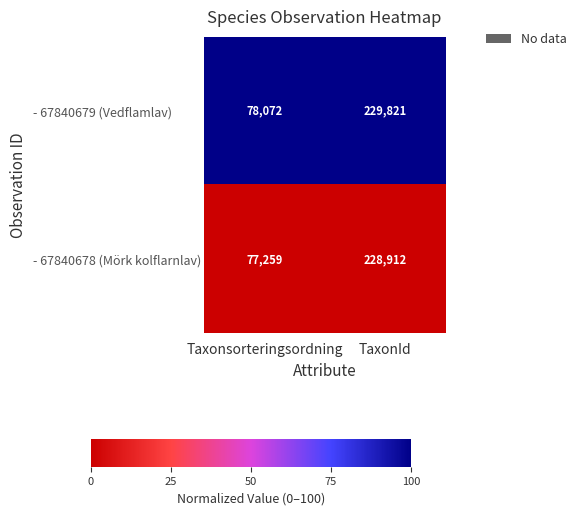

Reading right to left, what are all the values shown in this chart?

- 67840679 (Vedflamlav): TaxonId=229821	Taxonsorteringsordning=78072
- 67840678 (Mörk kolflarnlav): TaxonId=228912	Taxonsorteringsordning=77259